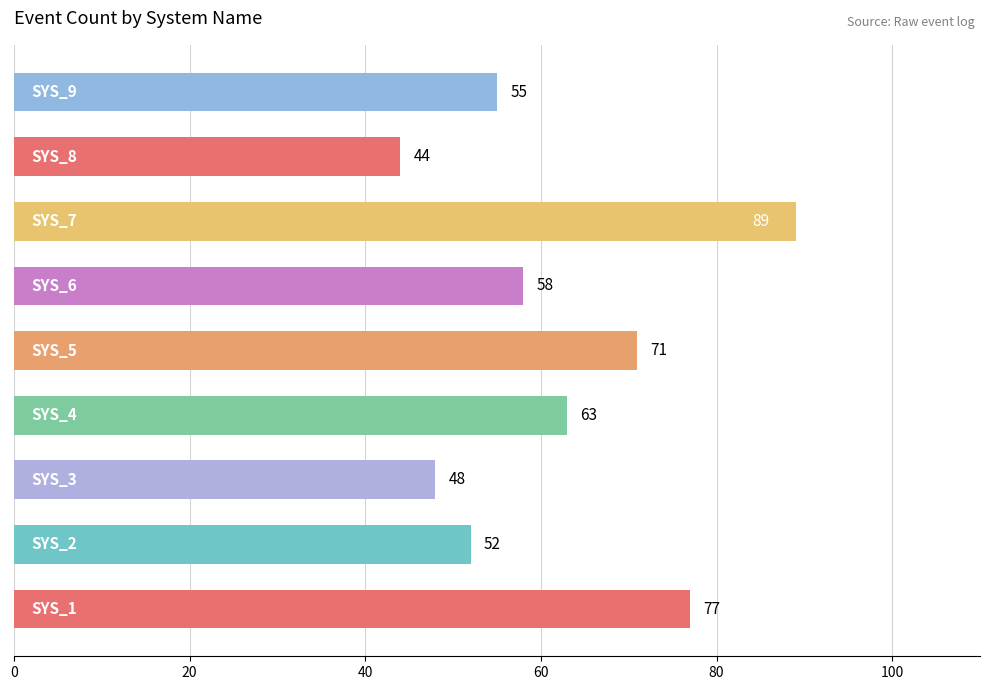

How many data points are less than 58?

4